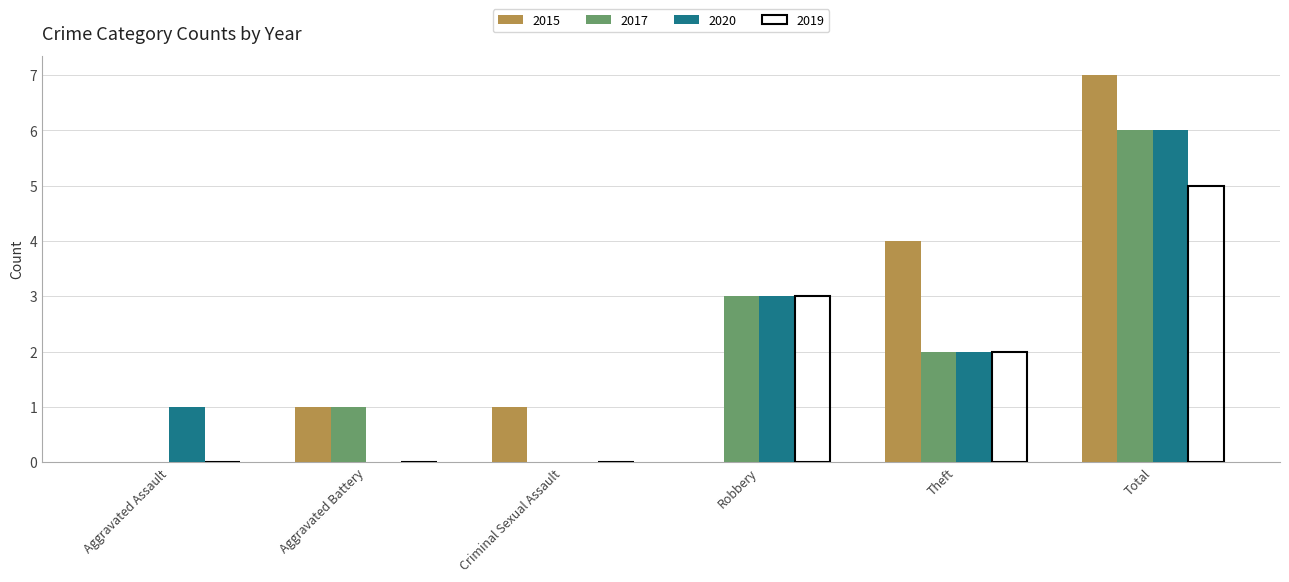

At which category does the chart reach its peak across all series?

Total